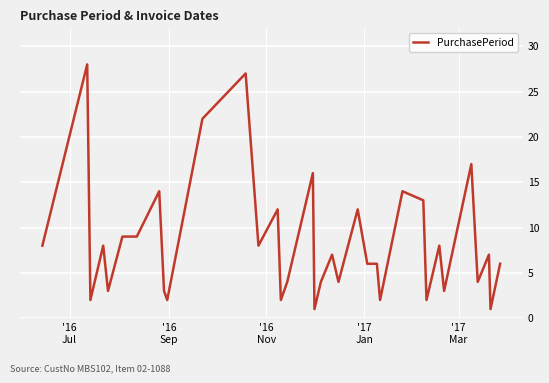

What is the difference between the maximum and minimum values?

27